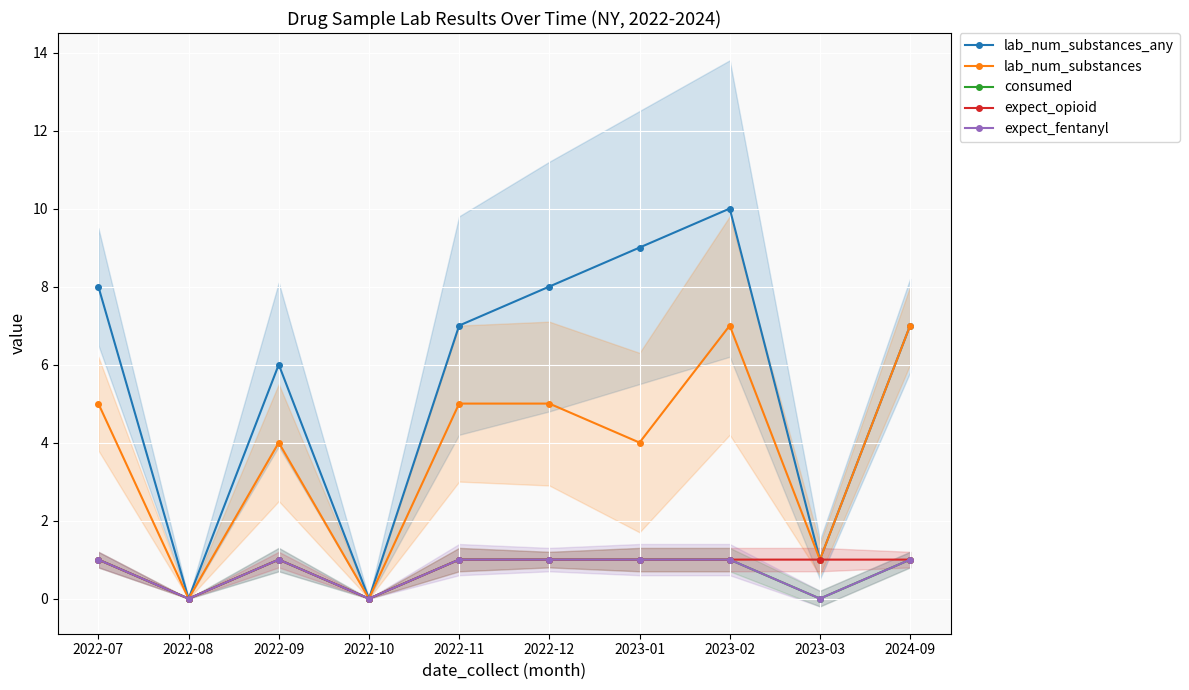

Is the value of expect_fentanyl at 2022-11 greater than the value of expect_opioid at 2024-09?

No